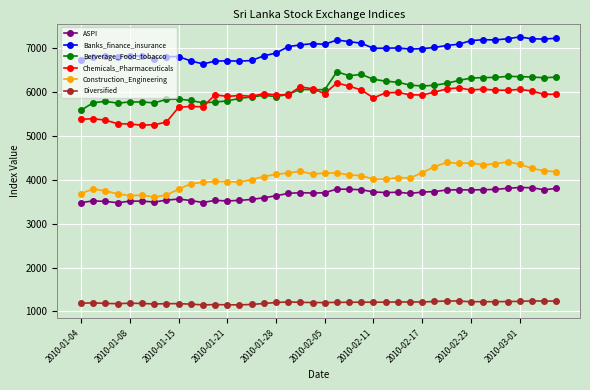

True or false: Berverage_Food_tobacco has more than 1 interior local peaks.

True